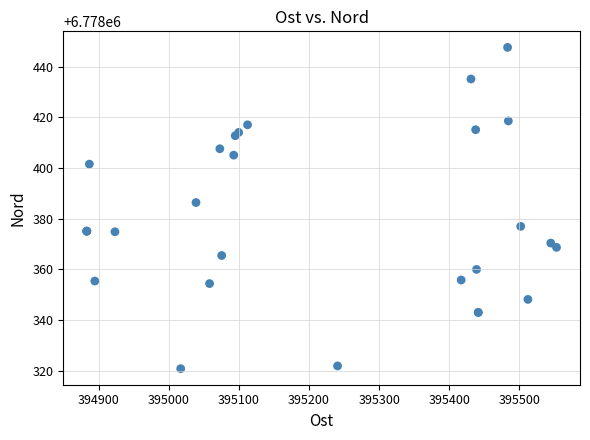

What Y value in the scatter plot is closest to 6778384?

6778386.4